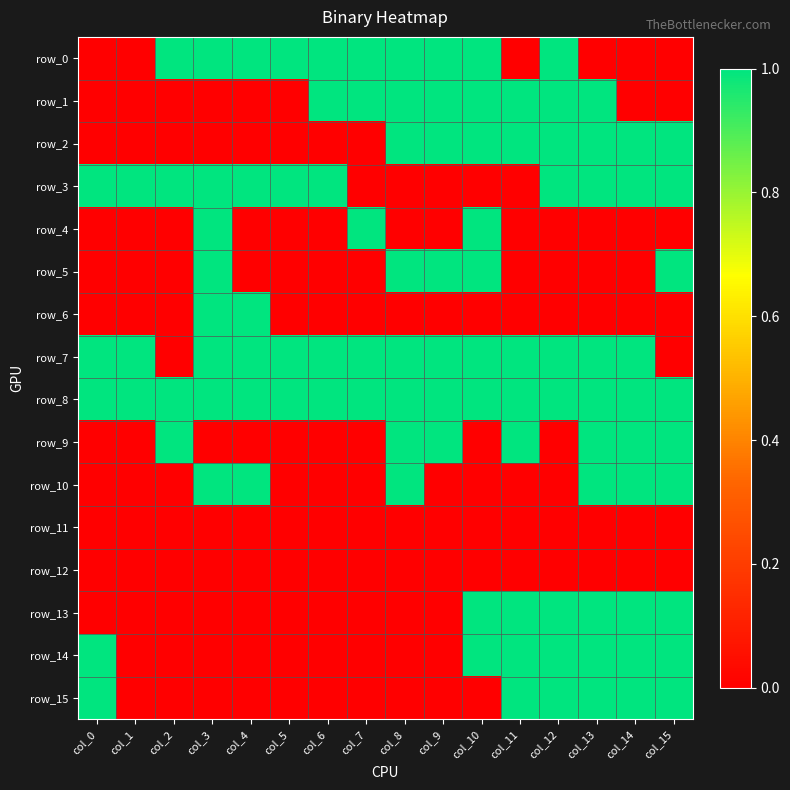

The row_8 series shows 1 at col_14. True or false?

True